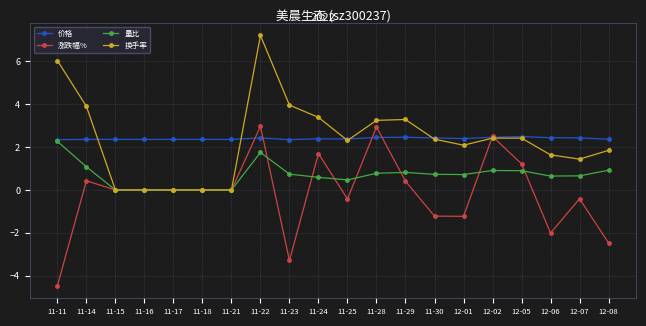

Where do 价格 and 涨跌幅% first cross each other?

11-21 and 11-22